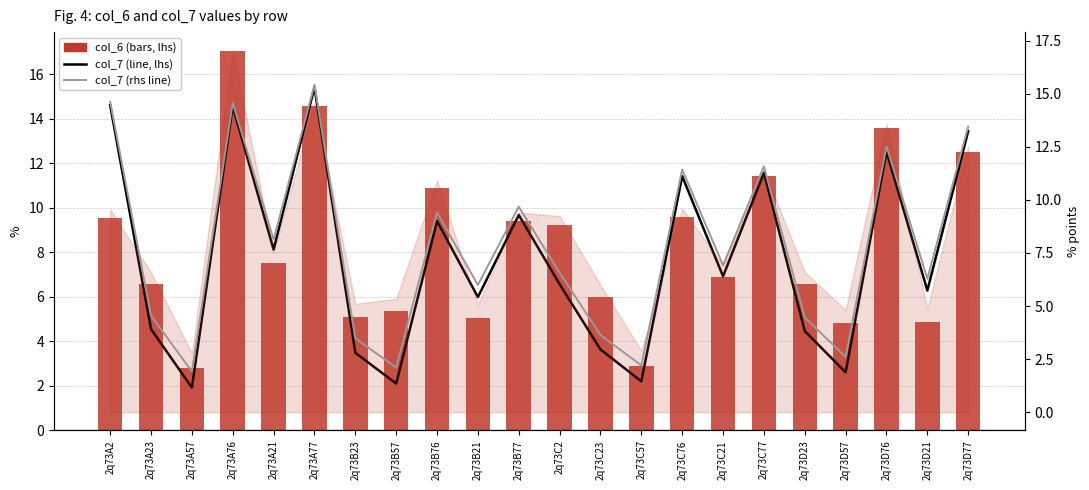

Rank the categories by col_6 (bars) value from highest to lowest.

2q73A76, 2q73A77, 2q73D76, 2q73D77, 2q73C77, 2q73B76, 2q73C76, 2q73A2, 2q73B77, 2q73C2, 2q73A21, 2q73C21, 2q73D23, 2q73A23, 2q73C23, 2q73B57, 2q73B23, 2q73B21, 2q73D21, 2q73D57, 2q73C57, 2q73A57